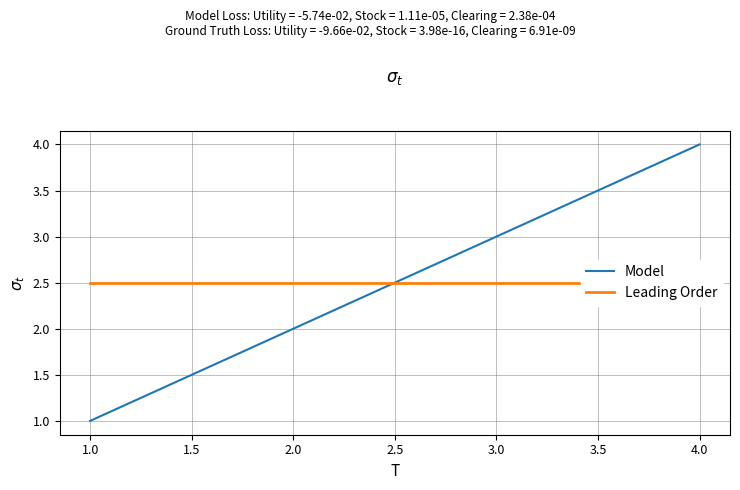

True or false: Leading Order has more than 0 interior local peaks.

False